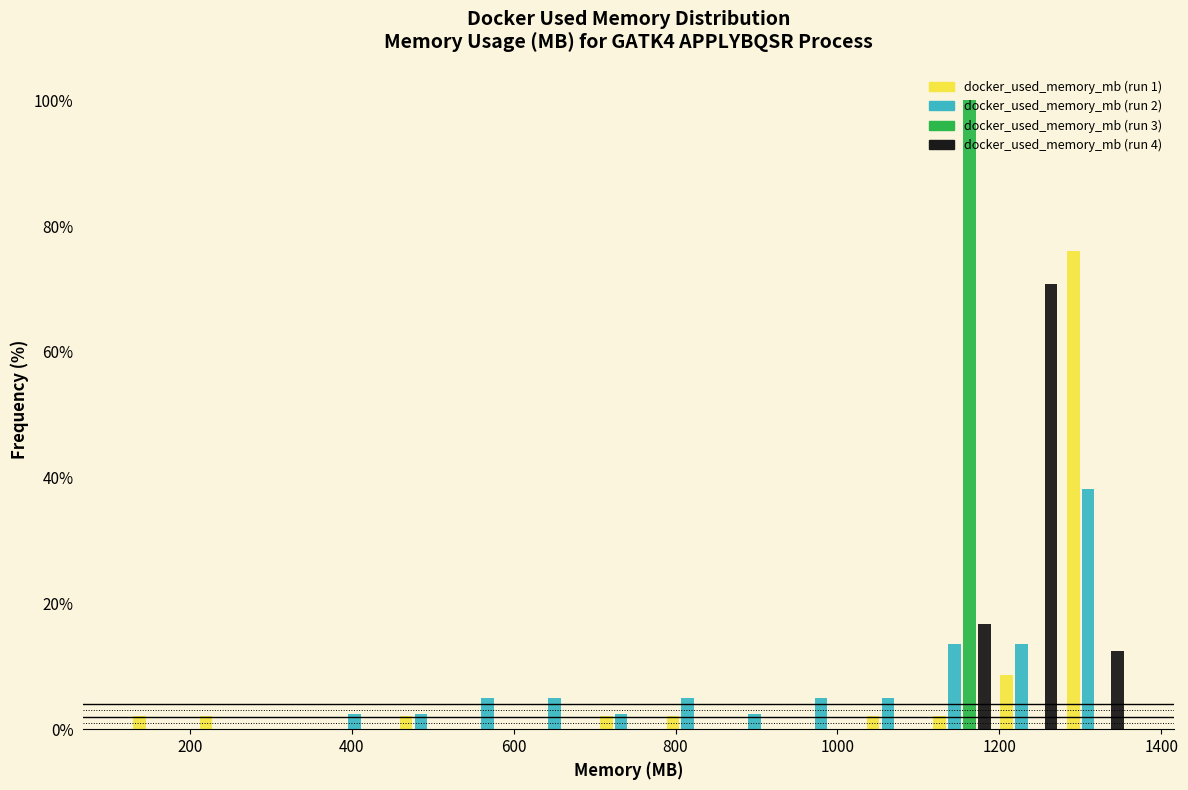

Reading left to right, transcribe this chart: for each range on the x-axis, give the height of each series' bar. Neither the bar edges nor the heights are printed on the chart, so give them approximately, as read against the axes.

120 to 200: docker_used_memory_mb (run 1)=2	docker_used_memory_mb (run 2)=0	docker_used_memory_mb (run 3)=0	docker_used_memory_mb (run 4)=0
200 to 280: docker_used_memory_mb (run 1)=2	docker_used_memory_mb (run 2)=0	docker_used_memory_mb (run 3)=0	docker_used_memory_mb (run 4)=0
280 to 380: docker_used_memory_mb (run 1)=0	docker_used_memory_mb (run 2)=0	docker_used_memory_mb (run 3)=0	docker_used_memory_mb (run 4)=0
380 to 460: docker_used_memory_mb (run 1)=0	docker_used_memory_mb (run 2)=2	docker_used_memory_mb (run 3)=0	docker_used_memory_mb (run 4)=0
460 to 540: docker_used_memory_mb (run 1)=2	docker_used_memory_mb (run 2)=2	docker_used_memory_mb (run 3)=0	docker_used_memory_mb (run 4)=0
540 to 620: docker_used_memory_mb (run 1)=0	docker_used_memory_mb (run 2)=4	docker_used_memory_mb (run 3)=0	docker_used_memory_mb (run 4)=0
620 to 700: docker_used_memory_mb (run 1)=0	docker_used_memory_mb (run 2)=4	docker_used_memory_mb (run 3)=0	docker_used_memory_mb (run 4)=0
700 to 780: docker_used_memory_mb (run 1)=2	docker_used_memory_mb (run 2)=2	docker_used_memory_mb (run 3)=0	docker_used_memory_mb (run 4)=0
780 to 860: docker_used_memory_mb (run 1)=2	docker_used_memory_mb (run 2)=4	docker_used_memory_mb (run 3)=0	docker_used_memory_mb (run 4)=0
860 to 940: docker_used_memory_mb (run 1)=0	docker_used_memory_mb (run 2)=2	docker_used_memory_mb (run 3)=0	docker_used_memory_mb (run 4)=0
940 to 1040: docker_used_memory_mb (run 1)=0	docker_used_memory_mb (run 2)=4	docker_used_memory_mb (run 3)=0	docker_used_memory_mb (run 4)=0
1040 to 1120: docker_used_memory_mb (run 1)=2	docker_used_memory_mb (run 2)=4	docker_used_memory_mb (run 3)=0	docker_used_memory_mb (run 4)=0
1120 to 1200: docker_used_memory_mb (run 1)=2	docker_used_memory_mb (run 2)=14	docker_used_memory_mb (run 3)=100	docker_used_memory_mb (run 4)=16
1200 to 1280: docker_used_memory_mb (run 1)=8	docker_used_memory_mb (run 2)=14	docker_used_memory_mb (run 3)=0	docker_used_memory_mb (run 4)=70
1280 to 1360: docker_used_memory_mb (run 1)=76	docker_used_memory_mb (run 2)=38	docker_used_memory_mb (run 3)=0	docker_used_memory_mb (run 4)=12